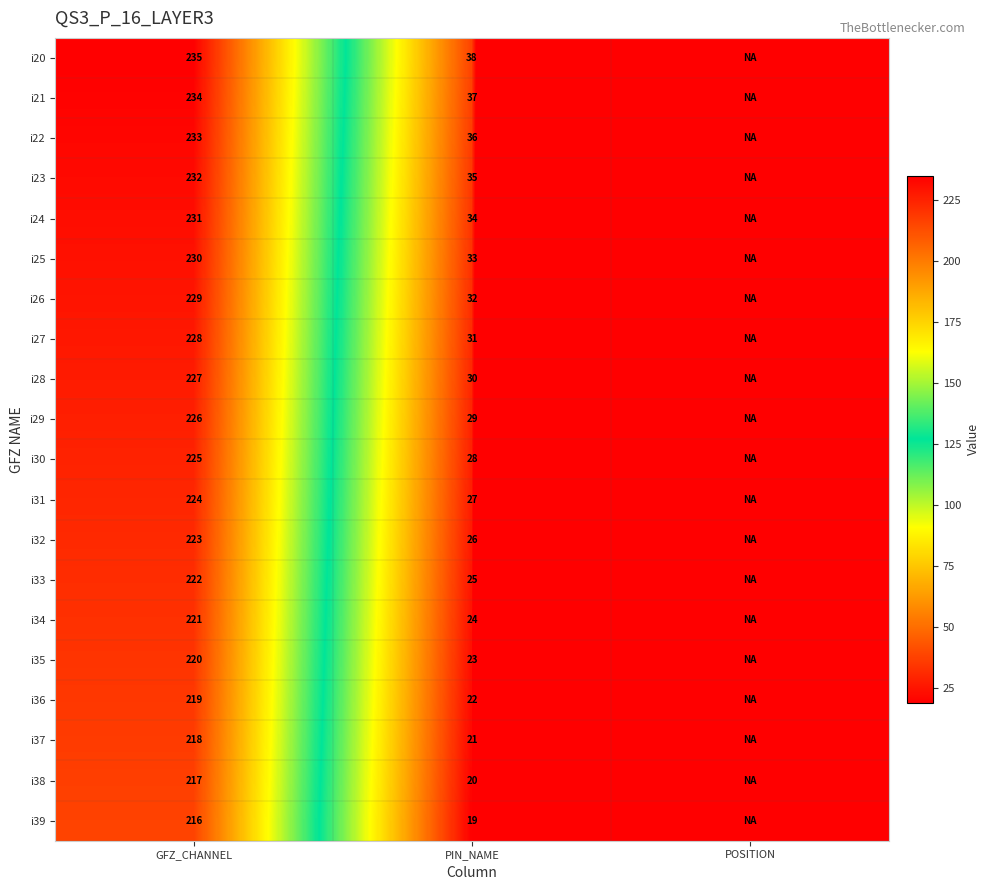

At how many categories does at least one series exceed -983?

2